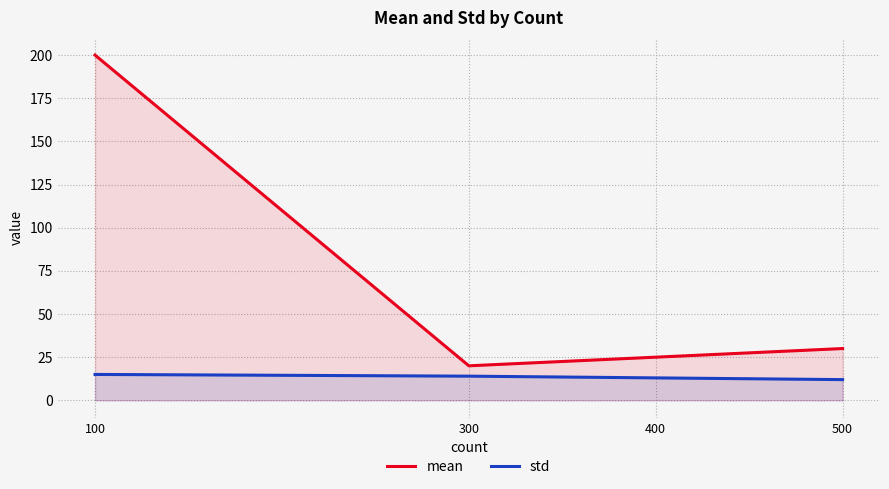

Is the value of mean at 100 greater than the value of std at 100?

Yes